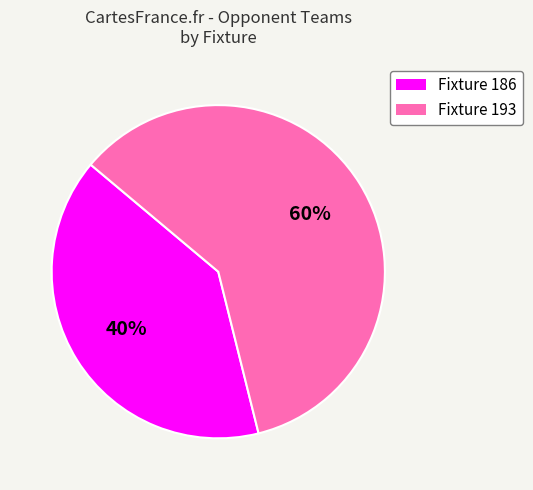

To the nearest percent, what is the combined percentage of Fixture 186 and Fixture 193?

100%